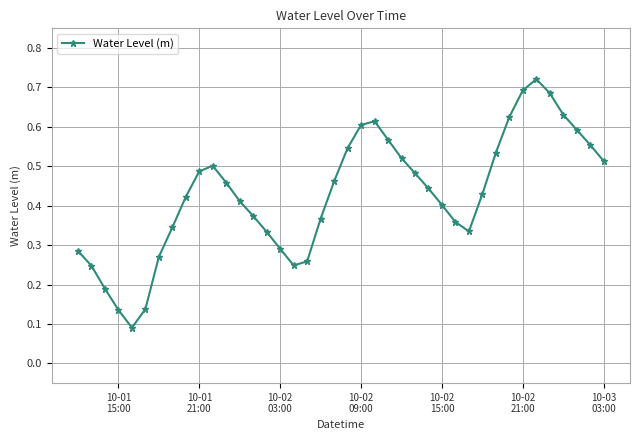

True or false: there are more than 1 points higher than both neighbors.

True